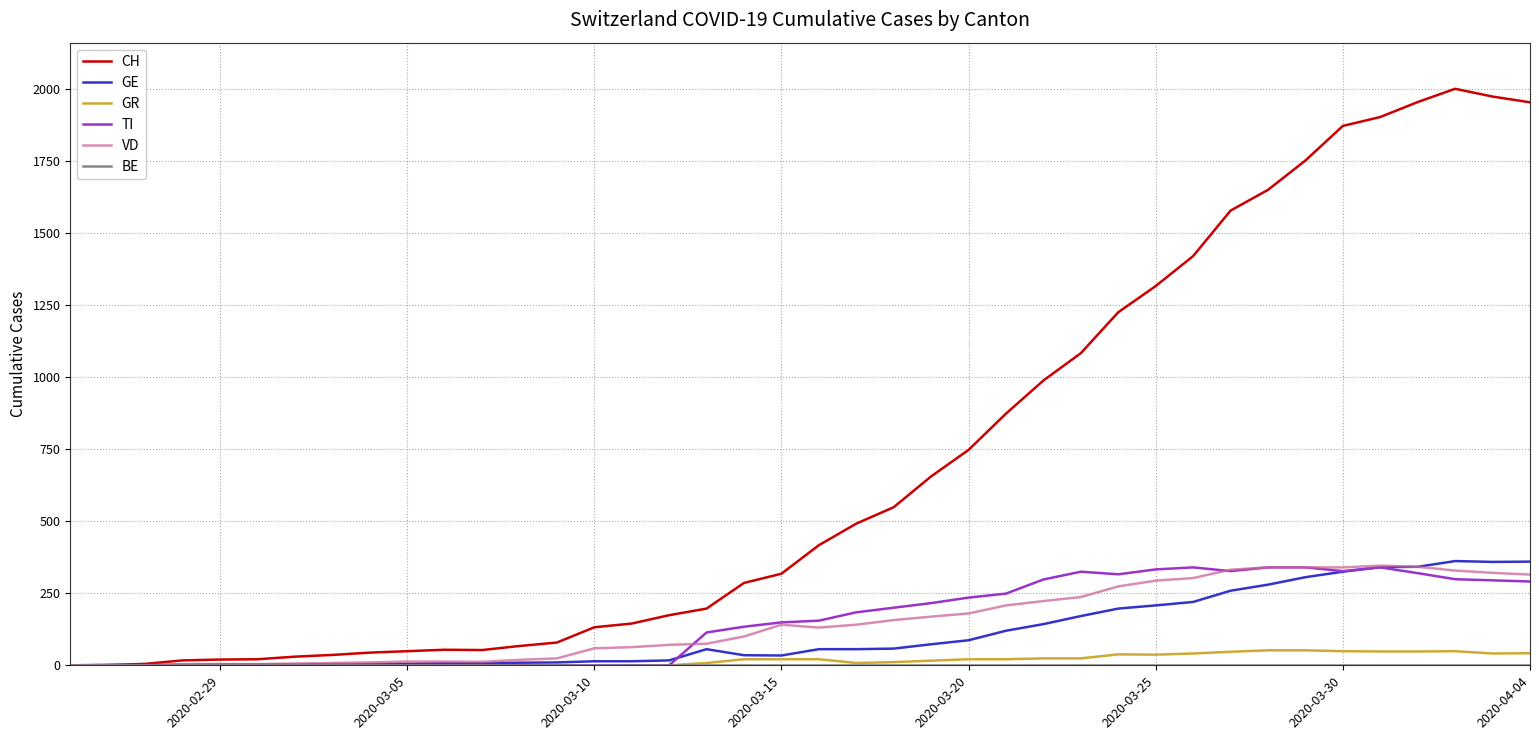

Which series has the widest spread of values?

CH